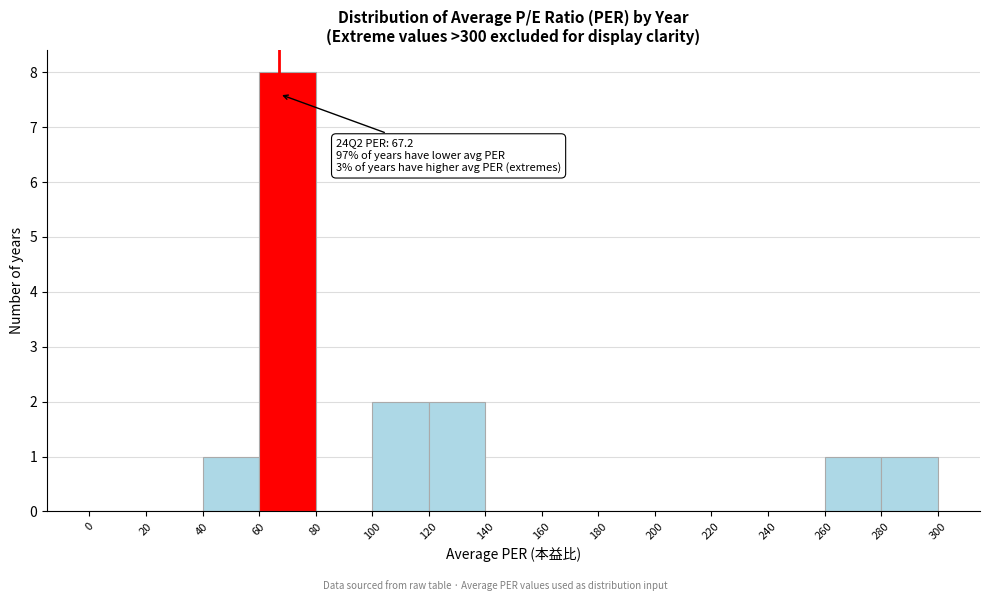

Over which range of the x-axis is the bar tallest?

60 to 80